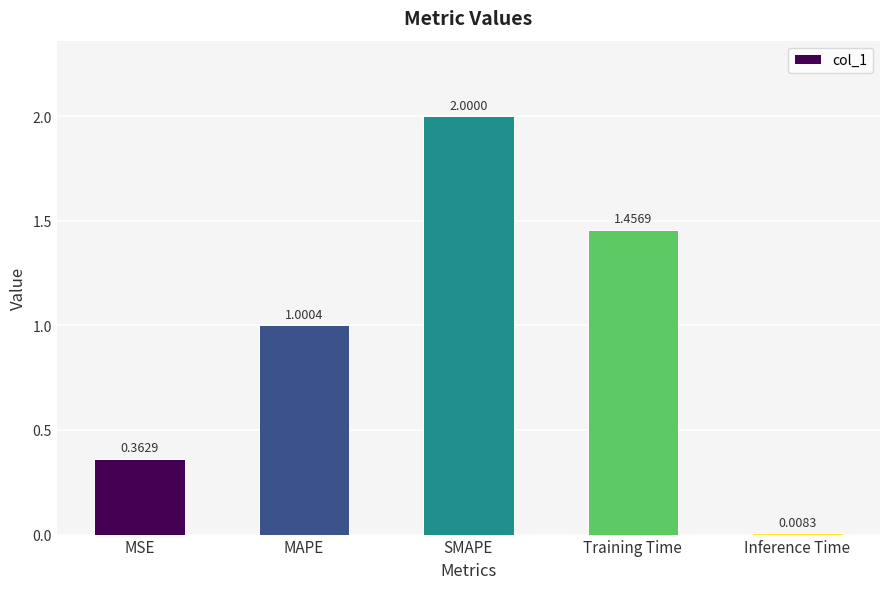

What is the label of the 5th bar from the left?

Inference Time